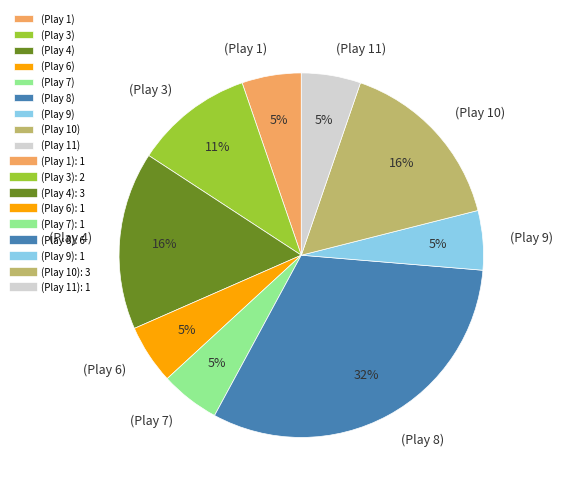

Which has a higher value, (Play 10) or (Play 1)?

(Play 10)